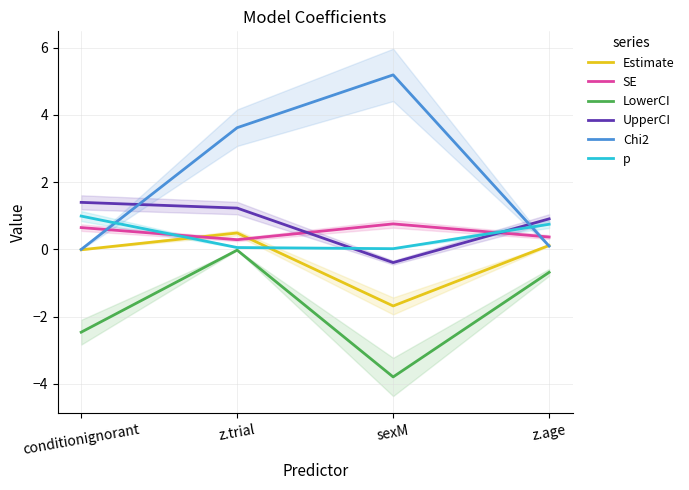

Count the number of data series in this chart.

6